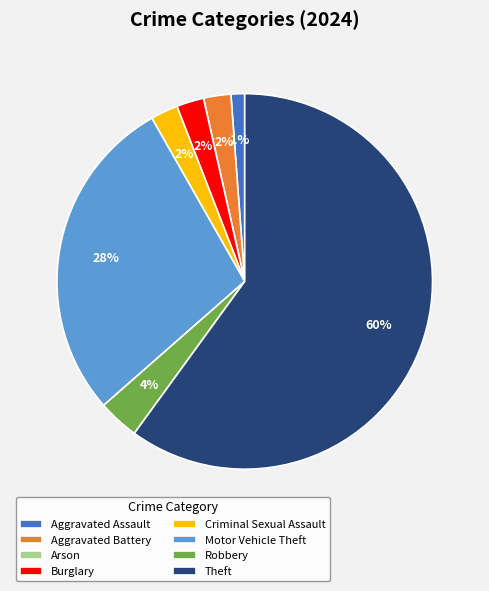

To the nearest percent, what portion does Motor Vehicle Theft represent?

28%